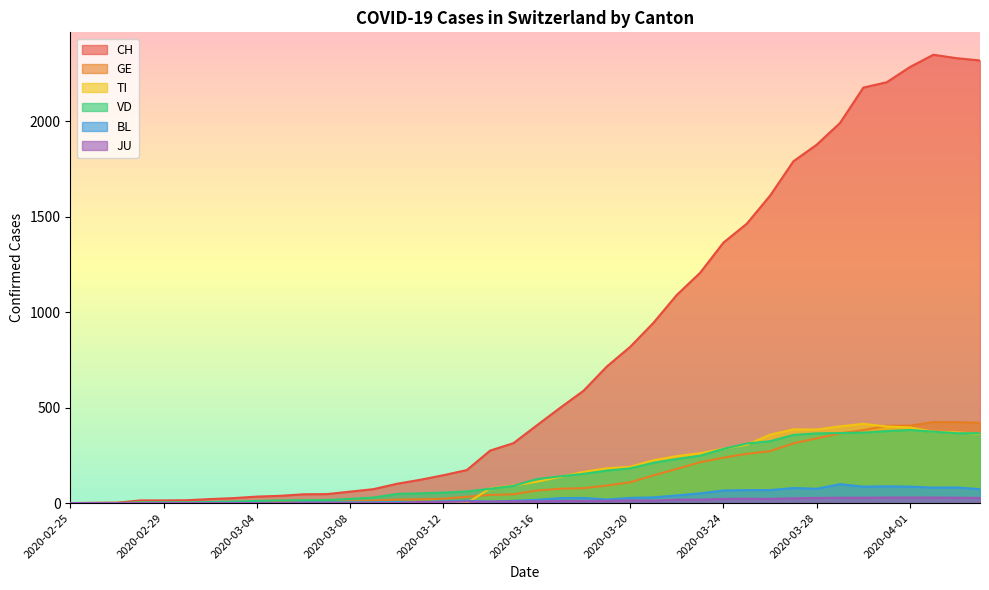

Which category has the highest value across all series?

2020-04-02